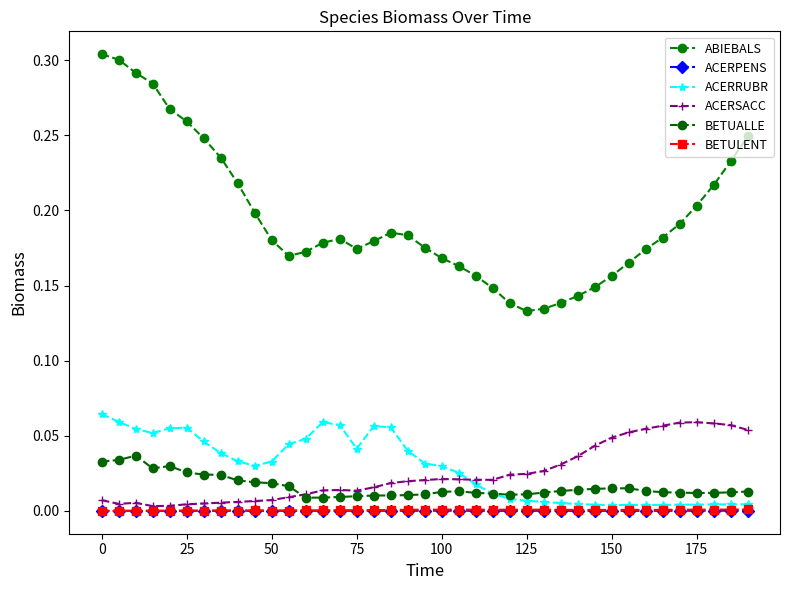

Is this an area chart (filled region under the line)?

No